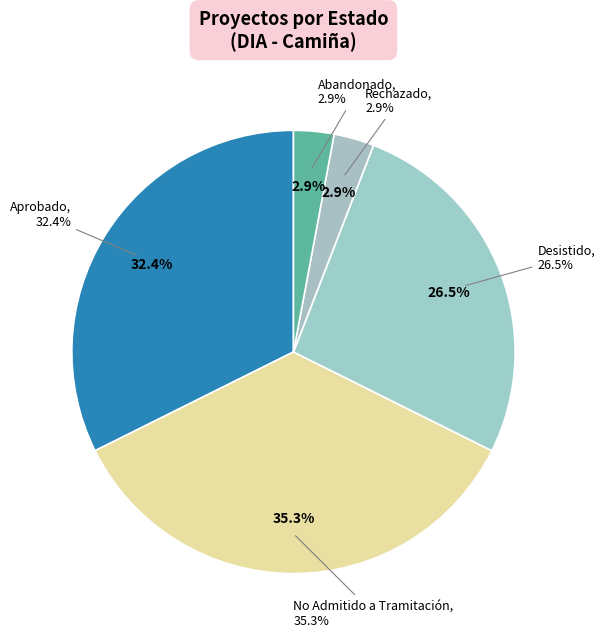

Count the number of slices in the pie.

3